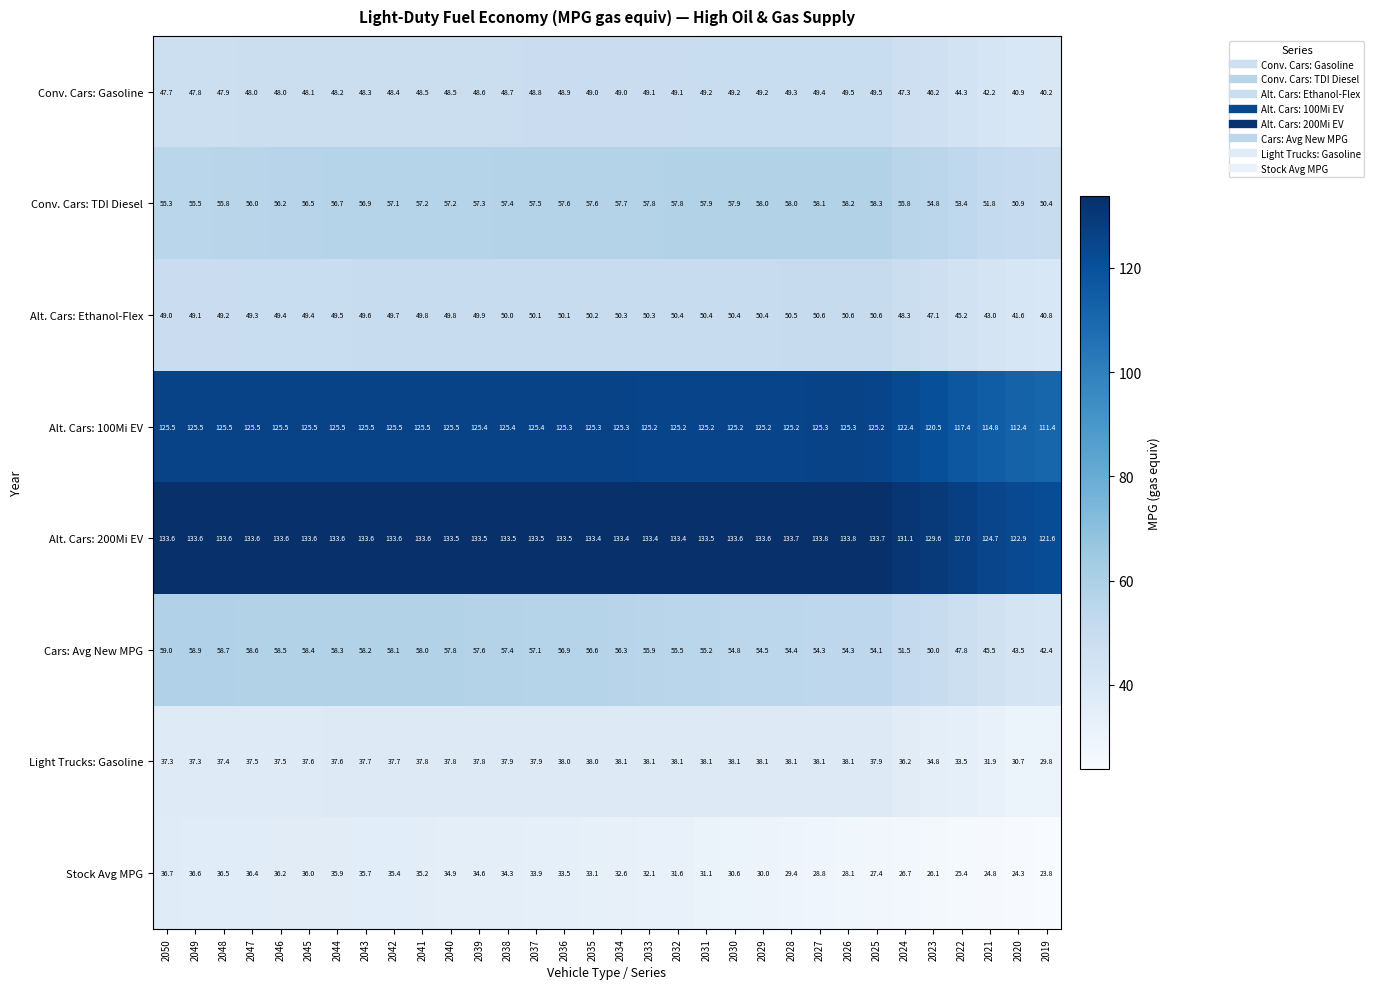

Between 2049 and 2033, which series saw the biggest shift?

Stock Avg MPG